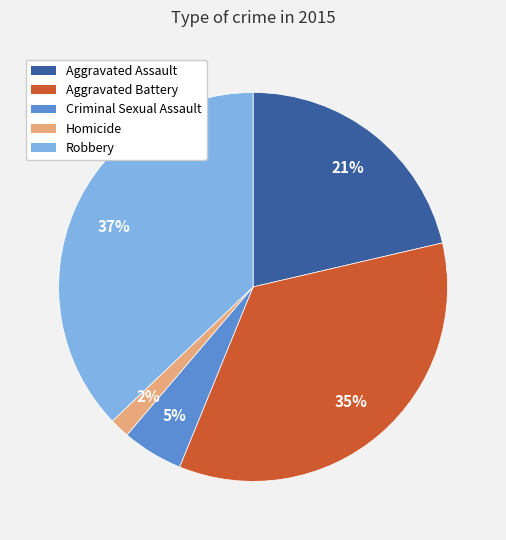

What percentage is the Aggravated Assault slice, to the nearest percent?

21%